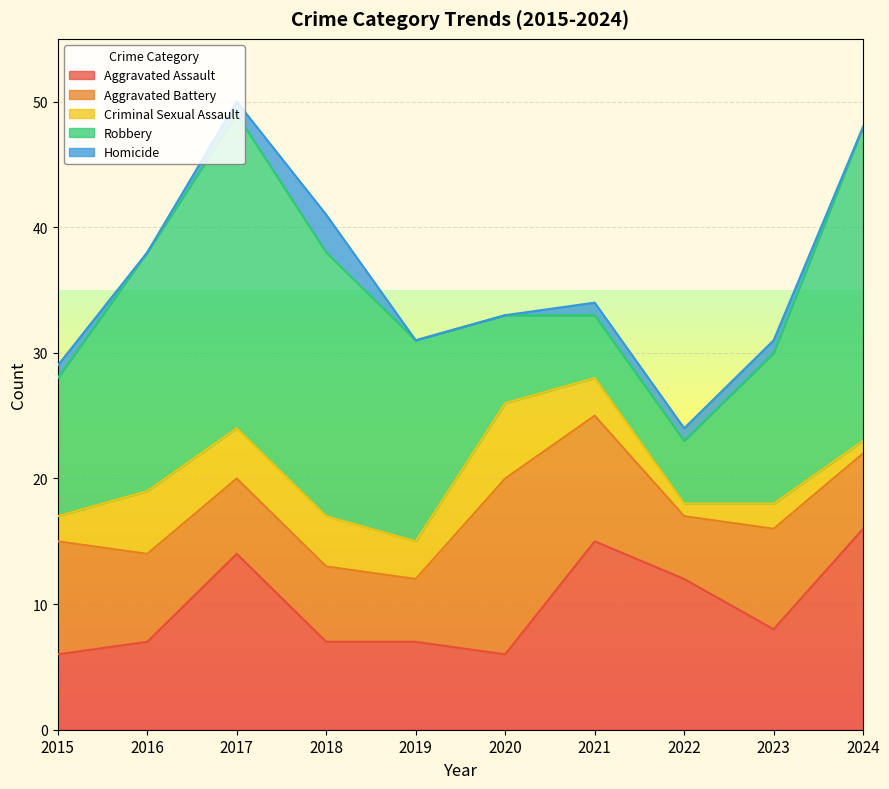

What is the sum of all Robbery values?

146